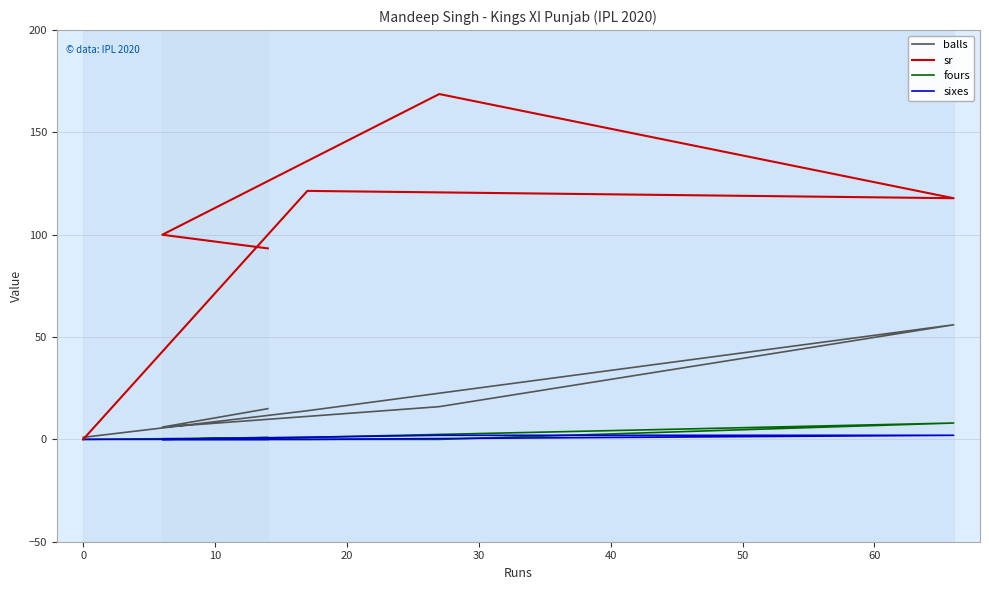

True or false: sixes and sr intersect in this chart.

False